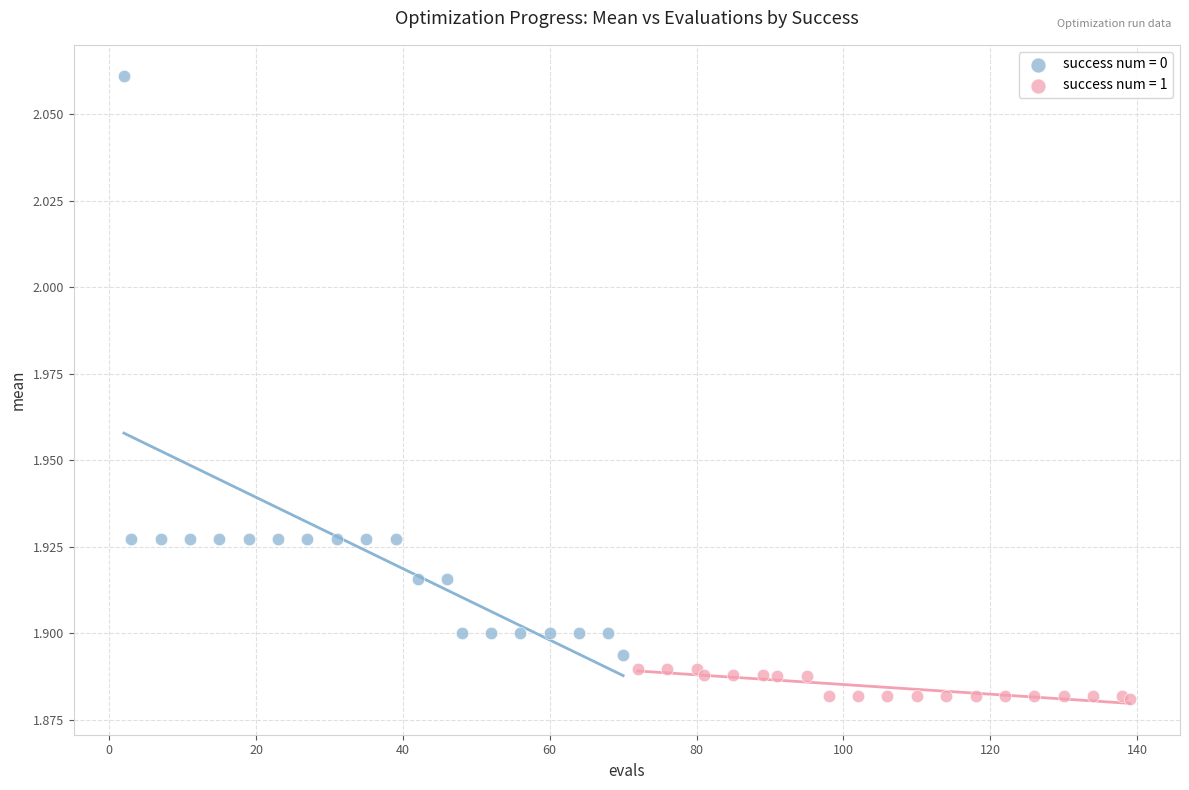

What are all the series names shown in the legend?

success num = 0, success num = 1